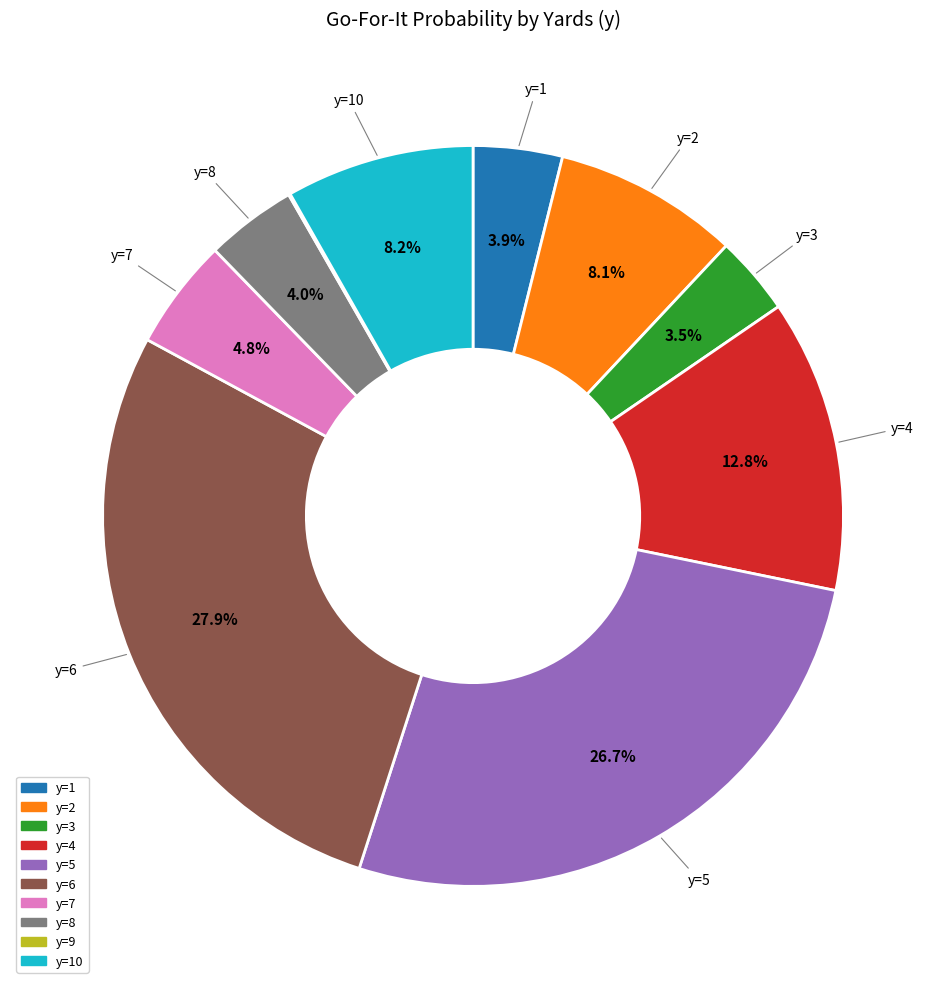

Is there any slice that represents more than half of the pie?

No